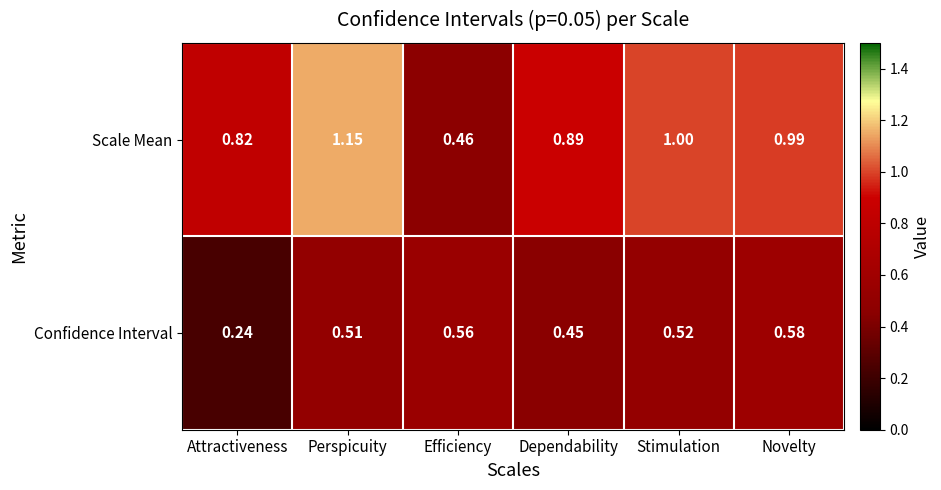

Which series has the widest spread of values?

Scale Mean